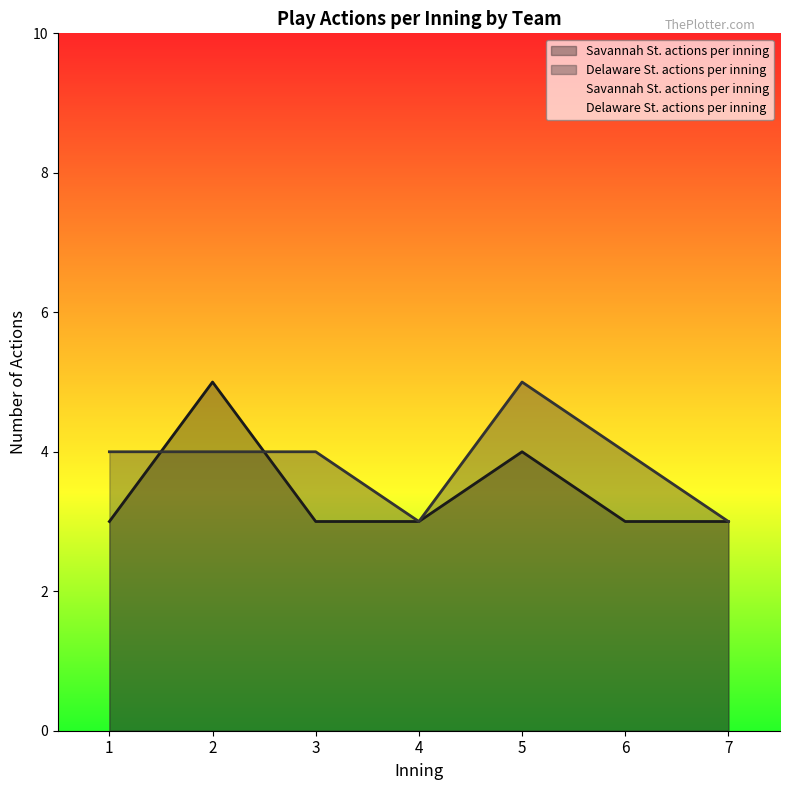

How many intersections are there between Savannah St. actions per inning and Delaware St. actions per inning?

2